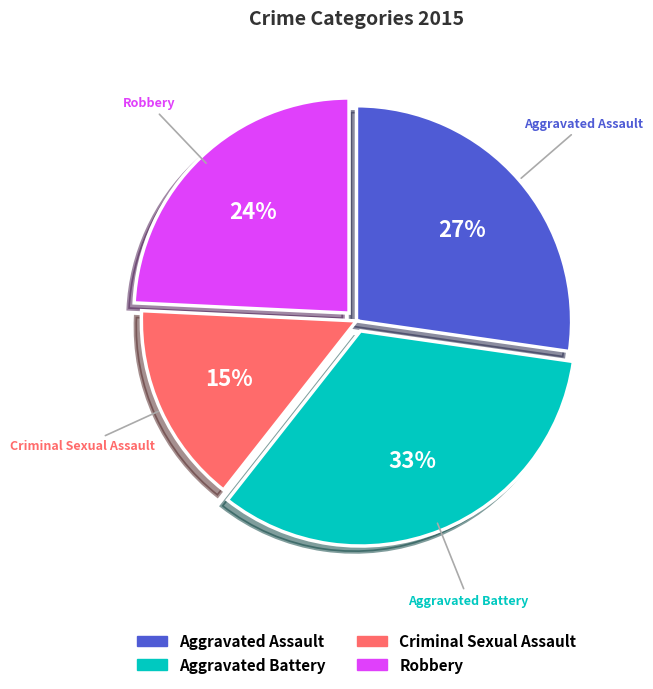

Between Criminal Sexual Assault and Robbery, which is larger?

Robbery